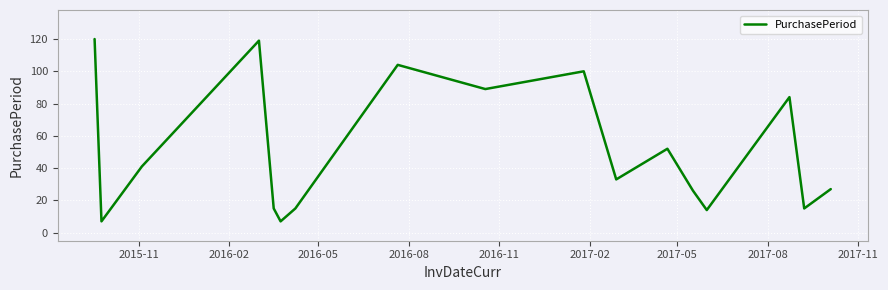

Is this an area chart (filled region under the line)?

No